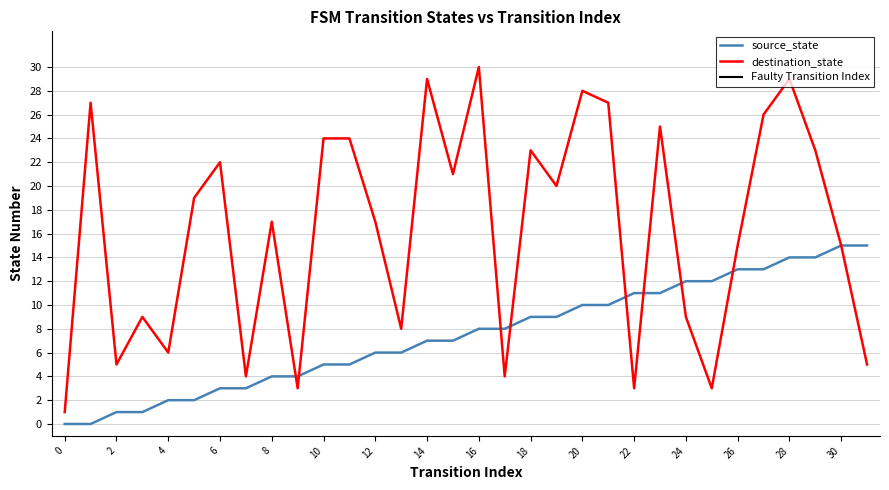

True or false: destination_state and source_state cross at least once.

True